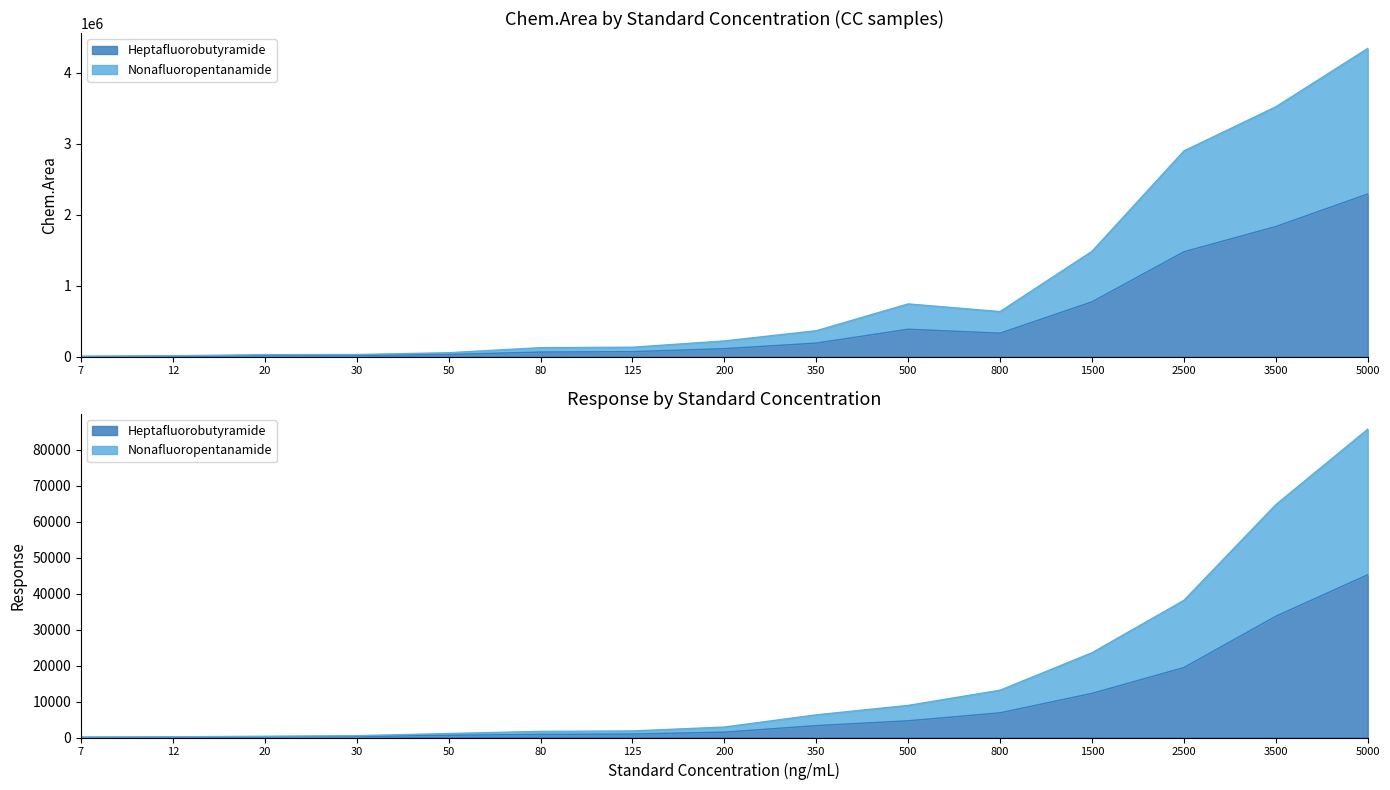

What is the highest value of the Heptafluorobutyramide series?

2293484.4